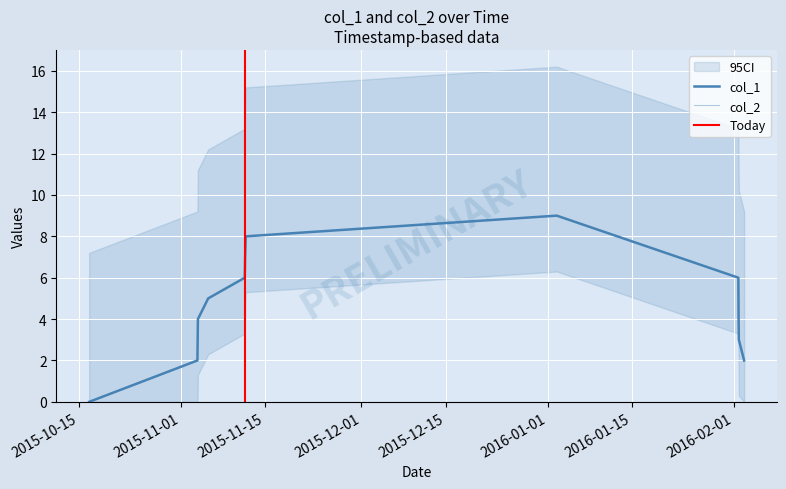

What is the sum of all values?

59